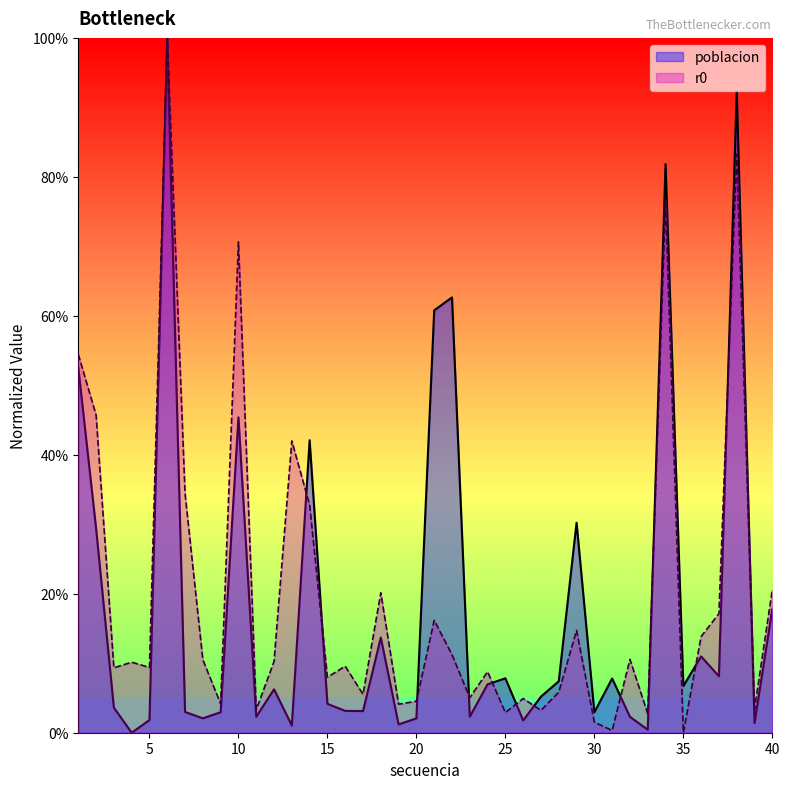

Reading left to right, transcribe all the data shown in this chart.

poblacion: 0.5	0.3	0.0	0.0	0.0	1.0	0.0	0.0	0.0	0.5	0.0	0.1	0.0	0.4	0.0	0.0	0.0	0.1	0.0	0.0	0.6	0.6	0.0	0.1	0.1	0.0	0.1	0.1	0.3	0.0	0.1	0.0	0.0	0.8	0.1	0.1	0.1	0.9	0.0	0.2
r0: 0.5	0.5	0.1	0.1	0.1	1.0	0.3	0.1	0.0	0.7	0.0	0.1	0.4	0.3	0.1	0.1	0.1	0.2	0.0	0.0	0.2	0.1	0.1	0.1	0.0	0.0	0.0	0.1	0.1	0.0	0.0	0.1	0.0	0.8	0.0	0.1	0.2	0.8	0.0	0.2